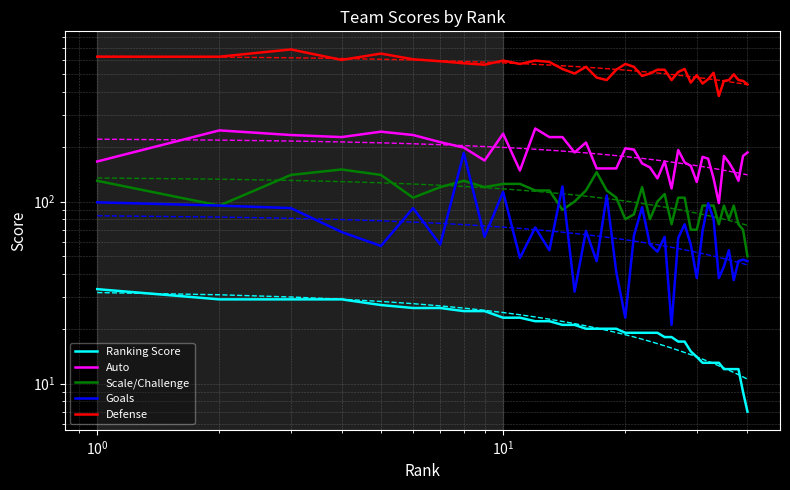

What is the sum of all Ranking Score values?

771